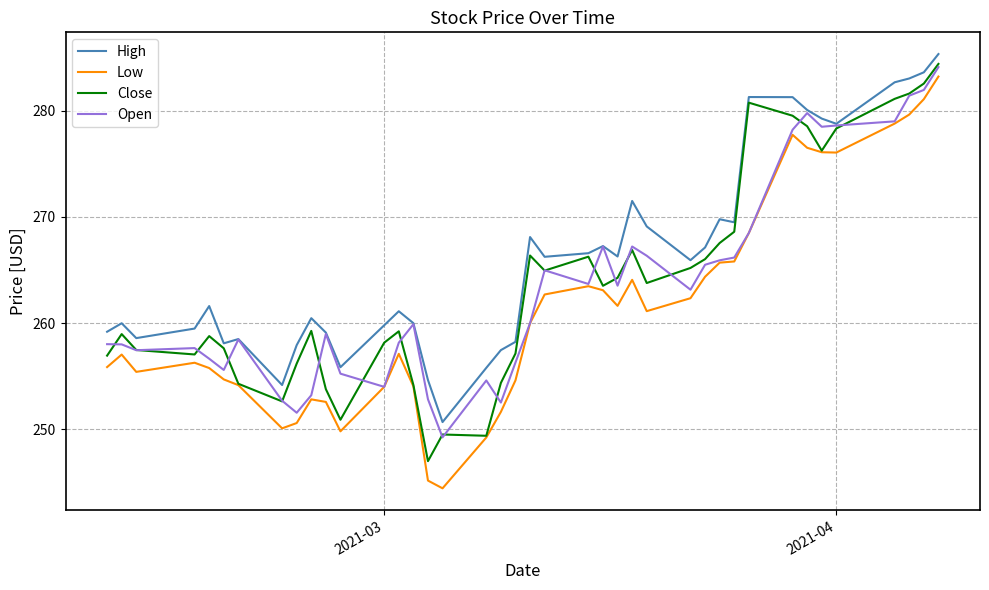

Which series has the largest total across all categories?

High